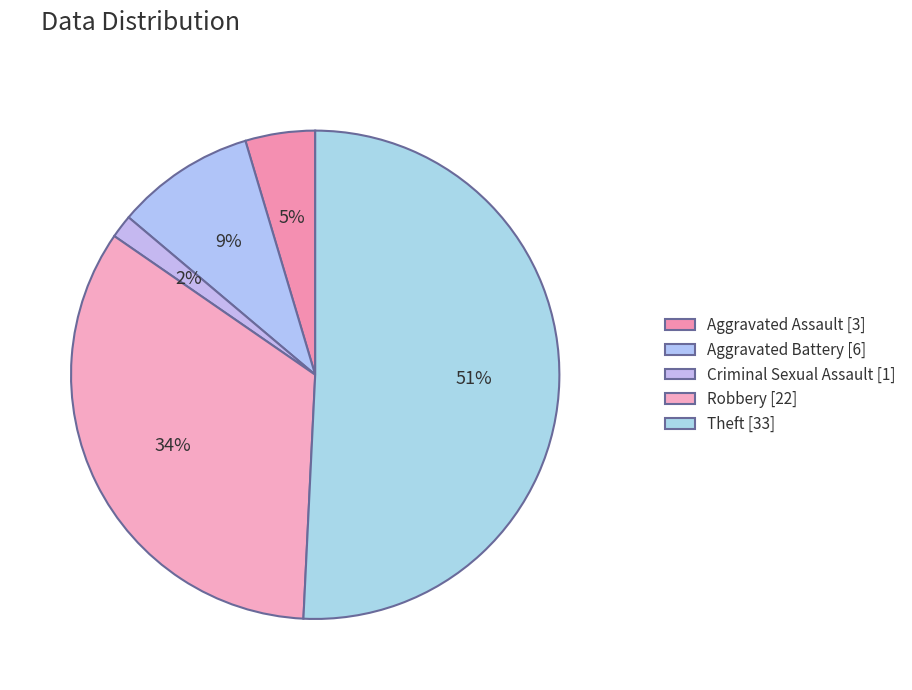

The Robbery slice represents 34% of the pie. True or false?

True